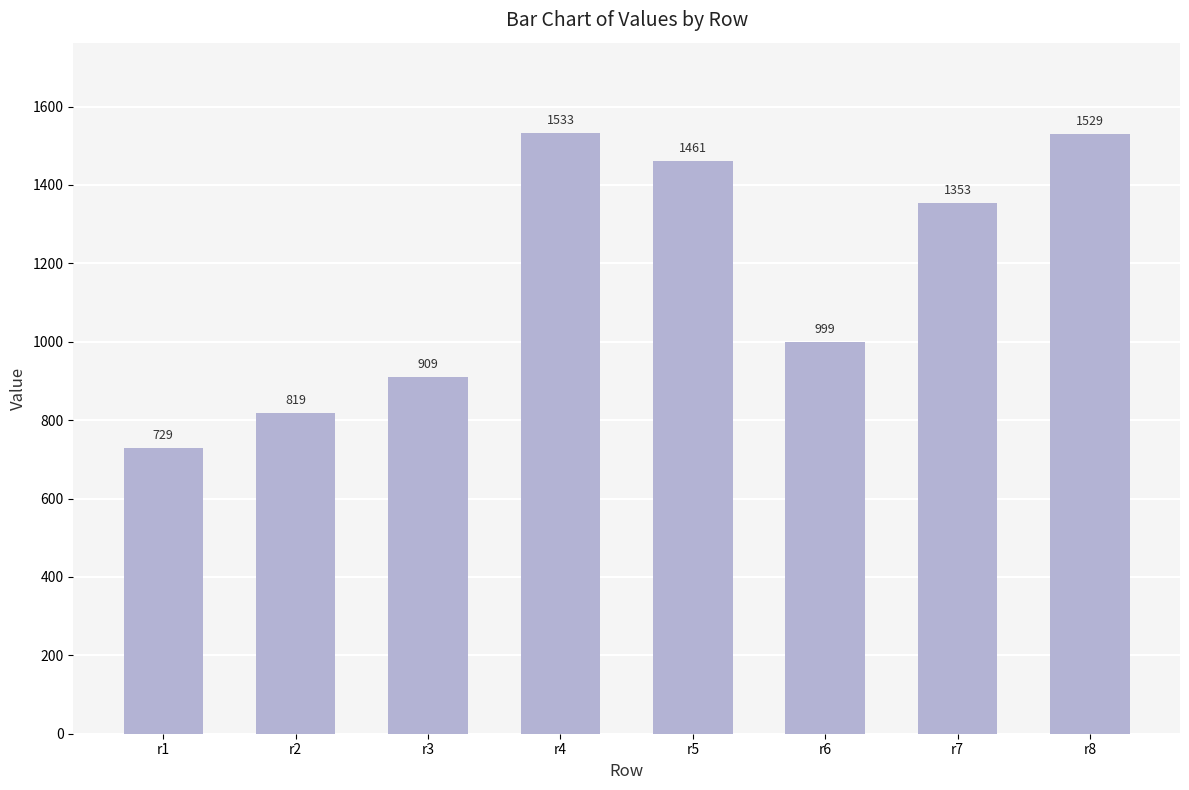

Which label corresponds to the largest value in the chart?

r4